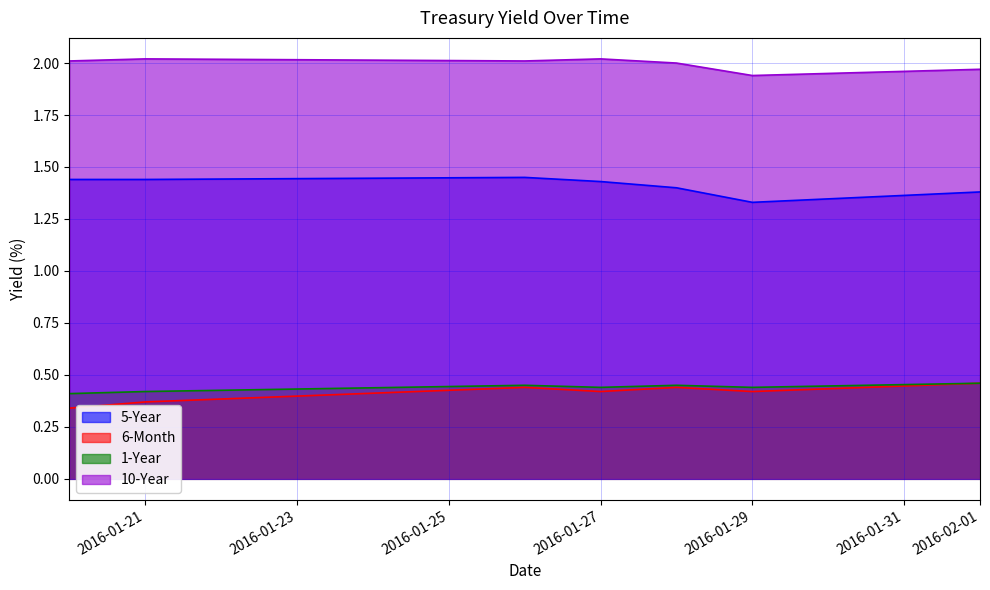

Where is the first local minimum for 1-Year?

2016-01-27